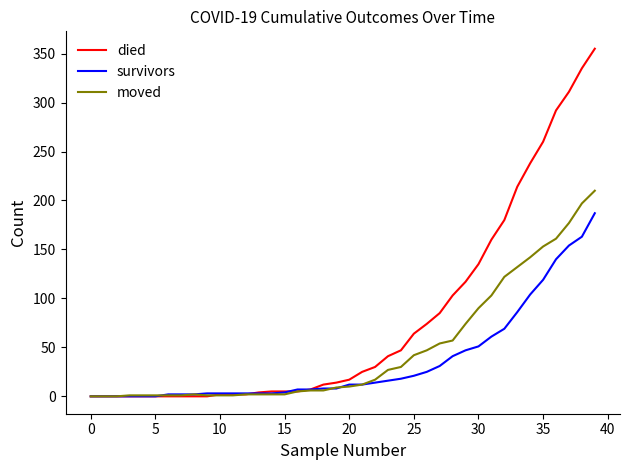

Is this an area chart (filled region under the line)?

No